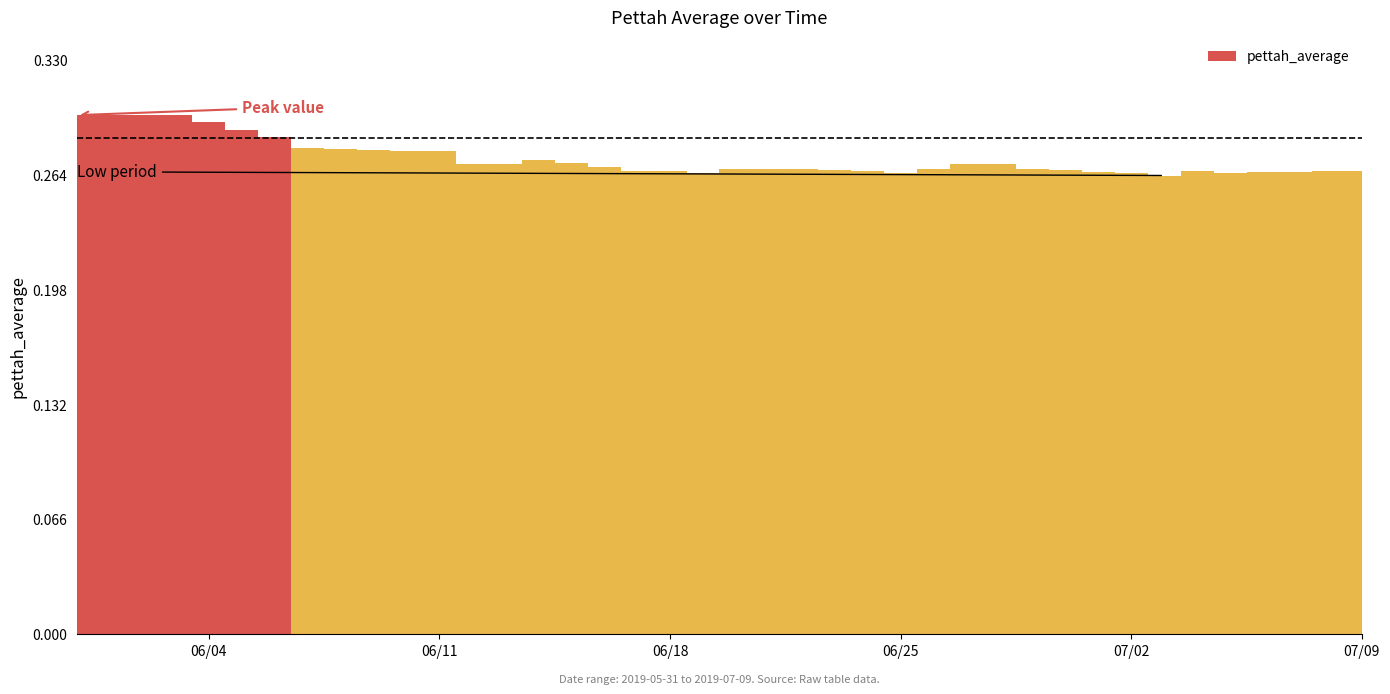

What is the sum of all values?

10.9